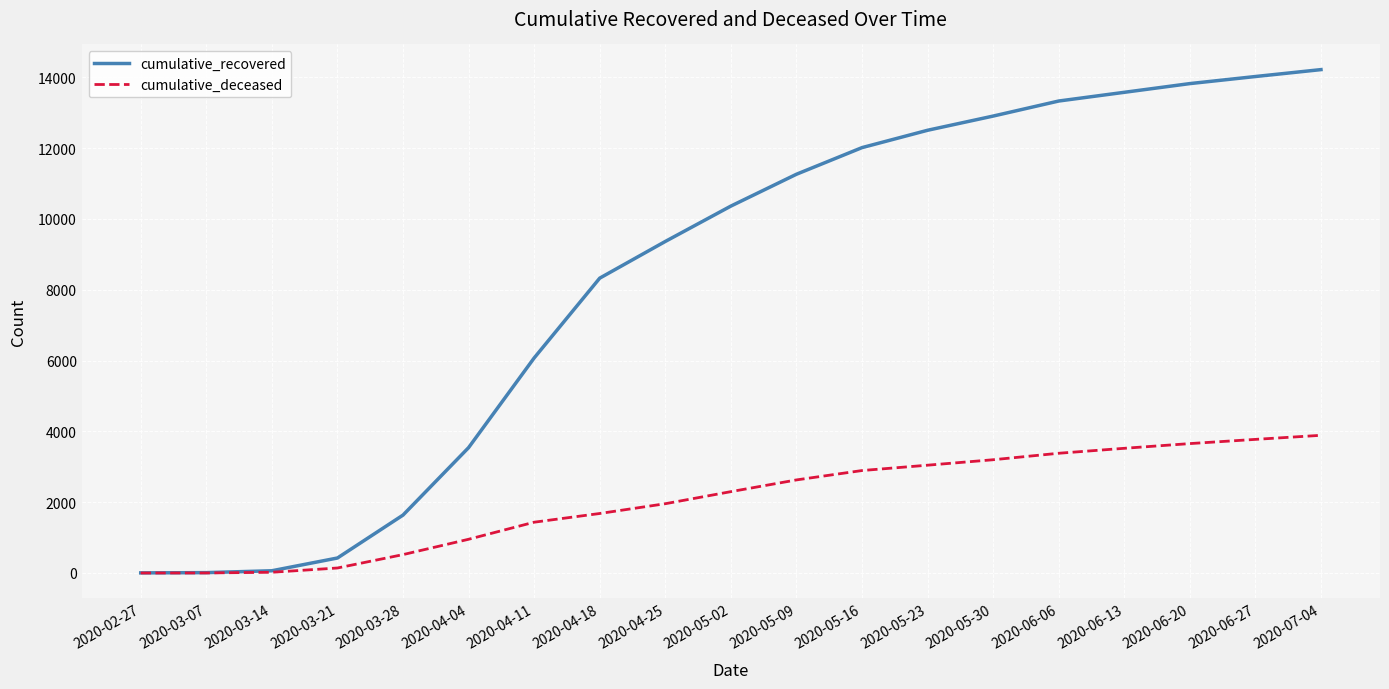

What is the average value of the cumulative_deceased series?

2052